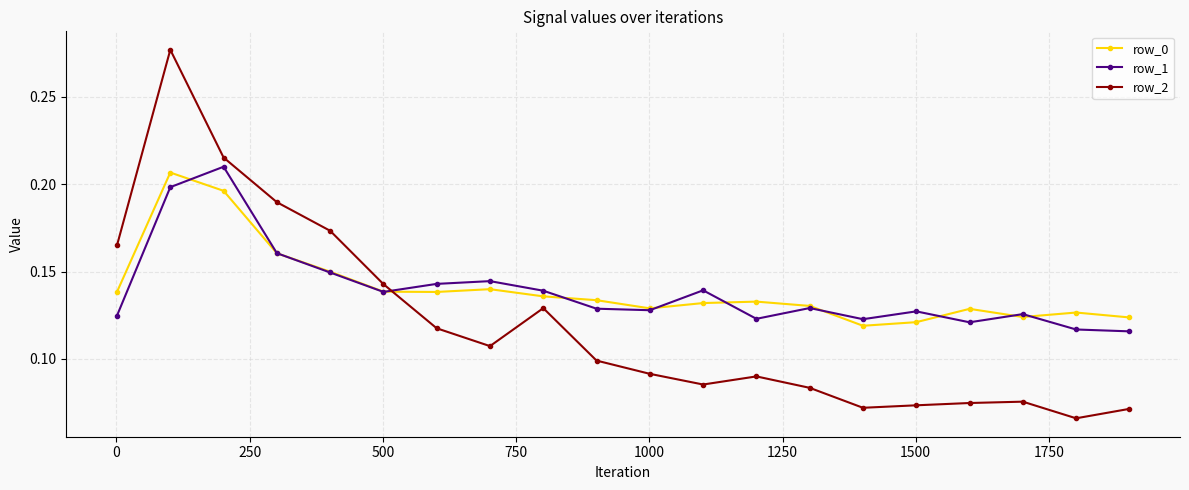

True or false: row_1 has more than 0 interior local peaks.

True